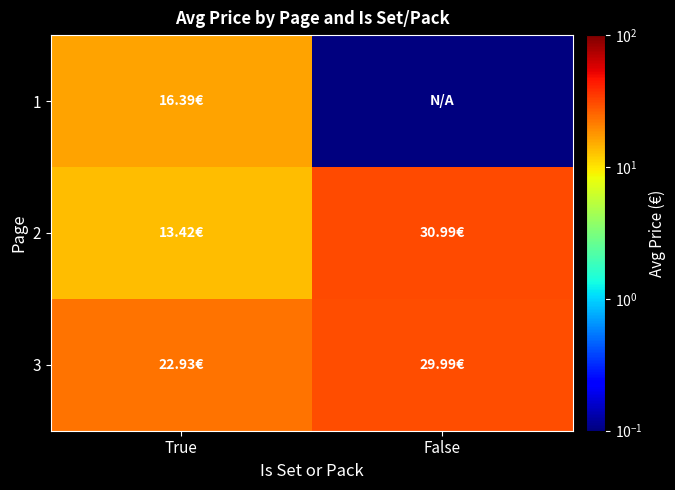

What is the spread (max minus min) of values at False?

31.0